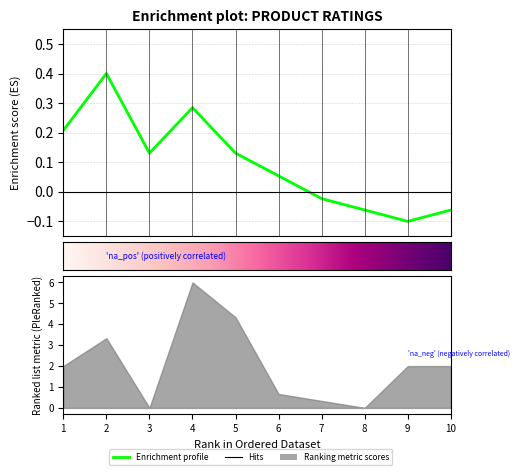

List the labels in order of value, smallest first.

9, 8, 10, 7, 6, 3, 5, 1, 4, 2